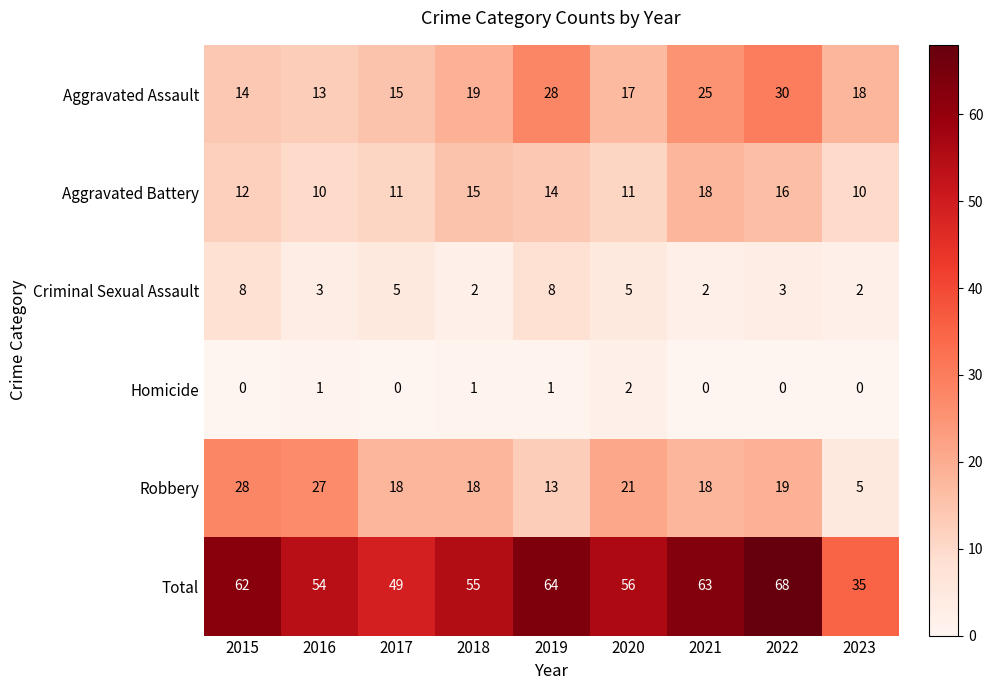

Is it true that Total equals 35 at 2023?

True